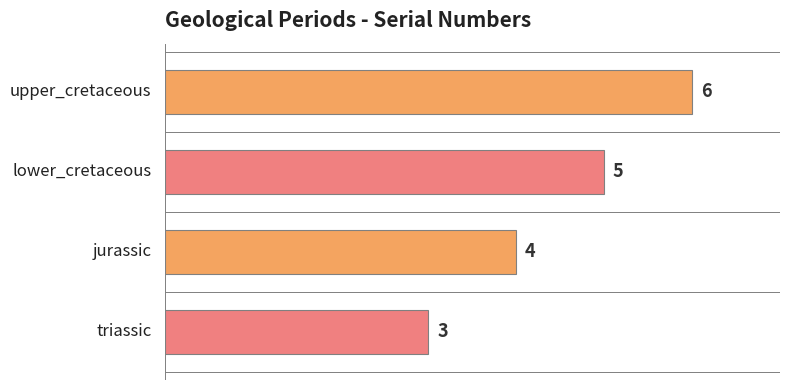

What is the value of the 2nd bar from the left?

5